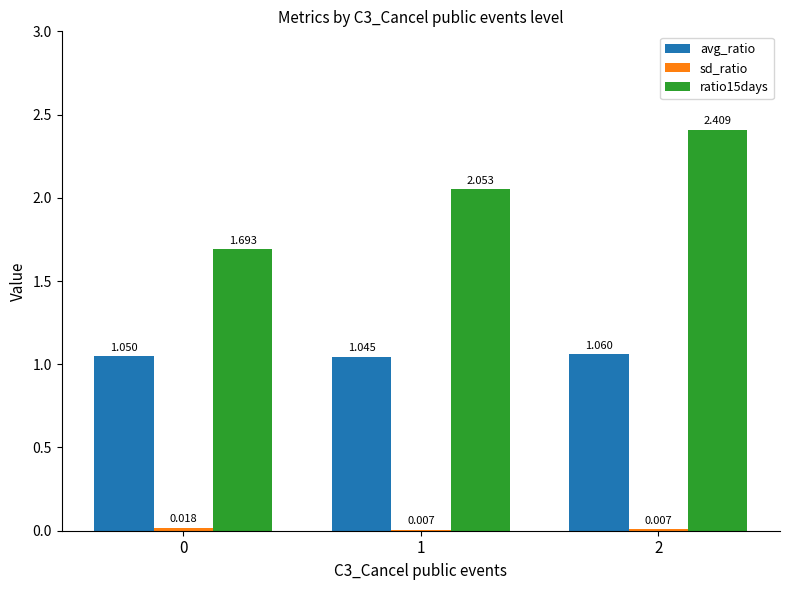

What is the maximum value shown in the chart?

2.4